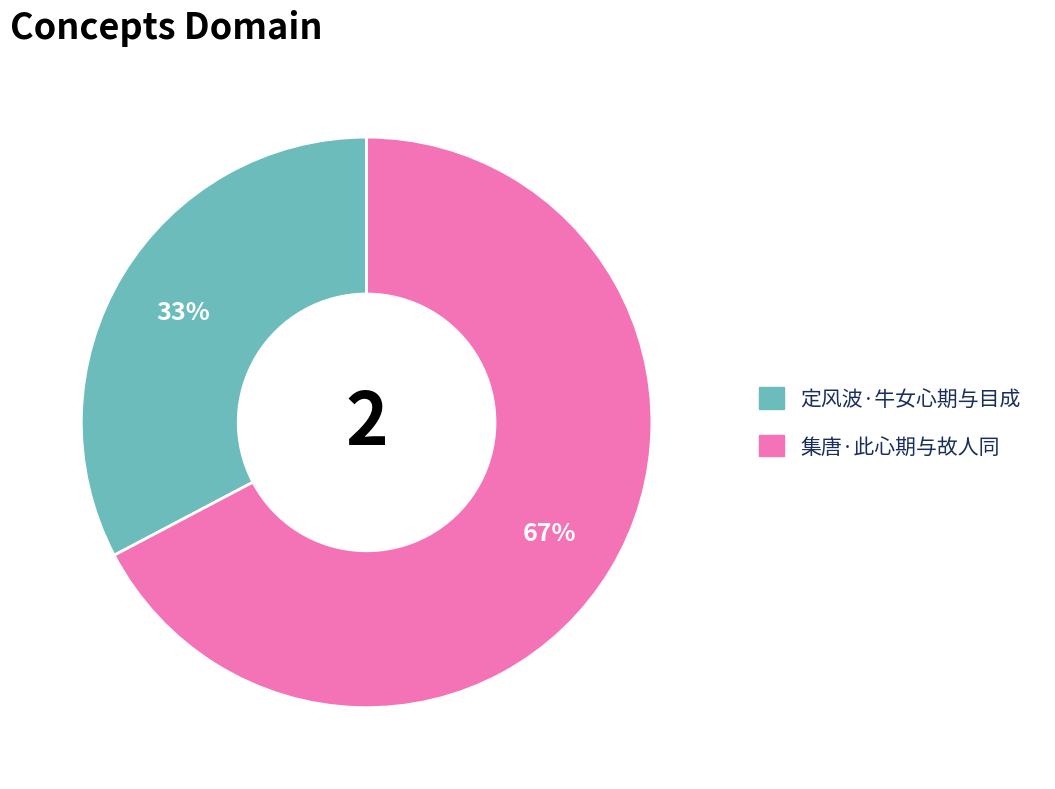

True or false: 集唐·此心期与故人同 accounts for 73% of the total.

False